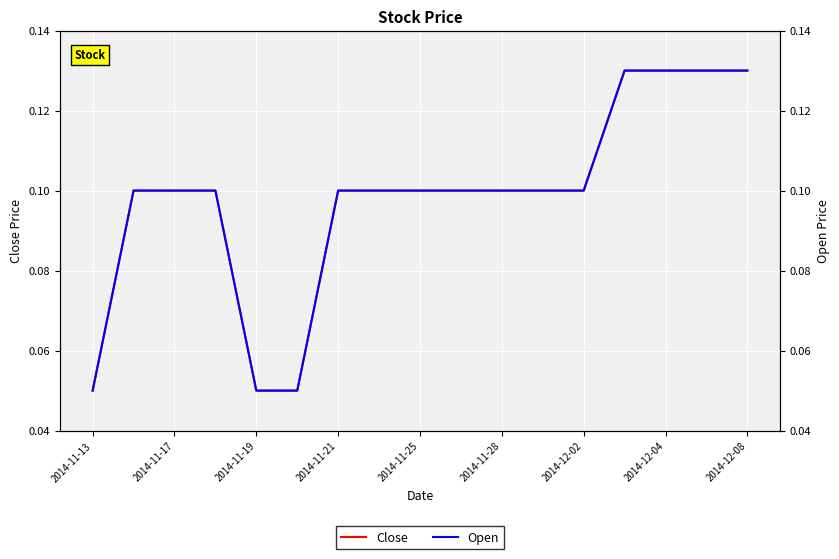

Is the value of Open at 2014-11-17 greater than the value of Close at 2014-11-21?

No